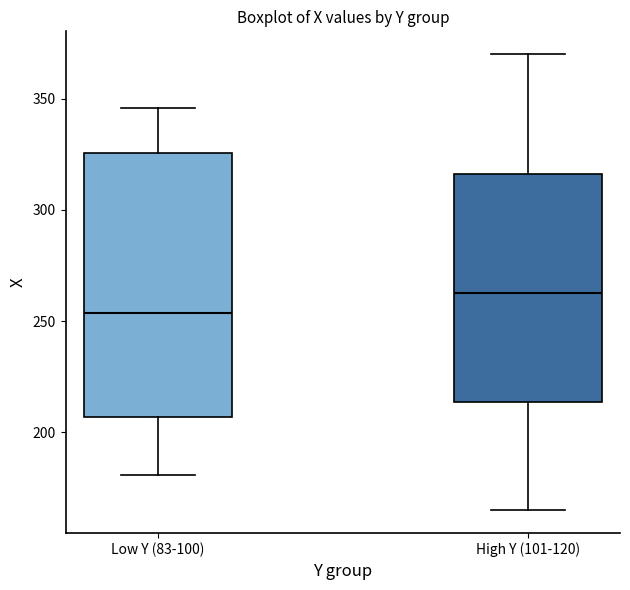

Reading left to right, transcribe this box plot: for each box, give where its median line is, the range the box spans, and where its two whiskers end, as read against the y-axis. The values are not printed on the chart, so give them approximately, as read against the axis.

Low Y (83-100): median 255, box 205 to 325, whiskers 180 to 345
High Y (101-120): median 265, box 215 to 315, whiskers 165 to 370